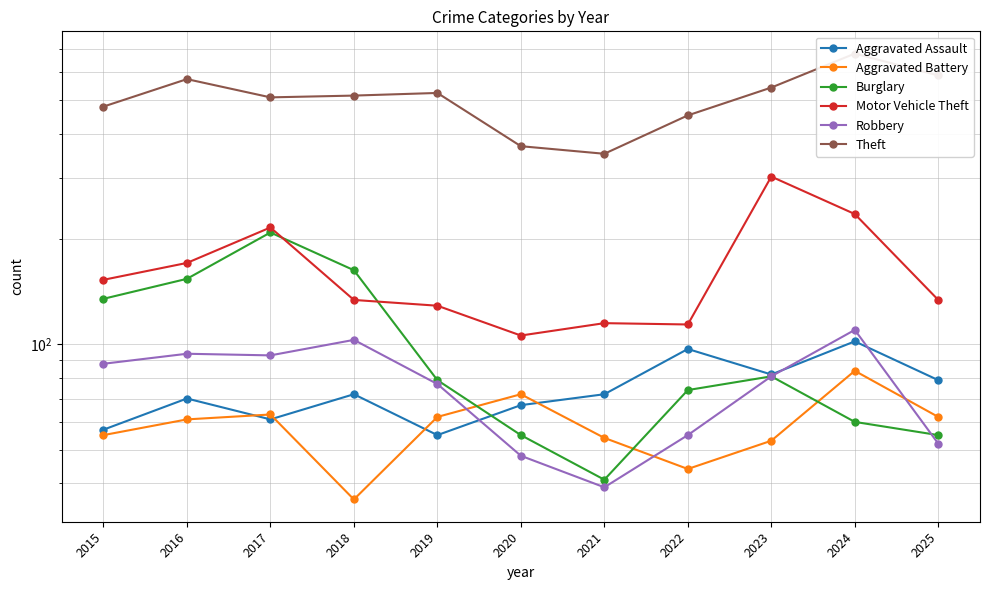

True or false: Robbery has a value of 93 at 2017.

True